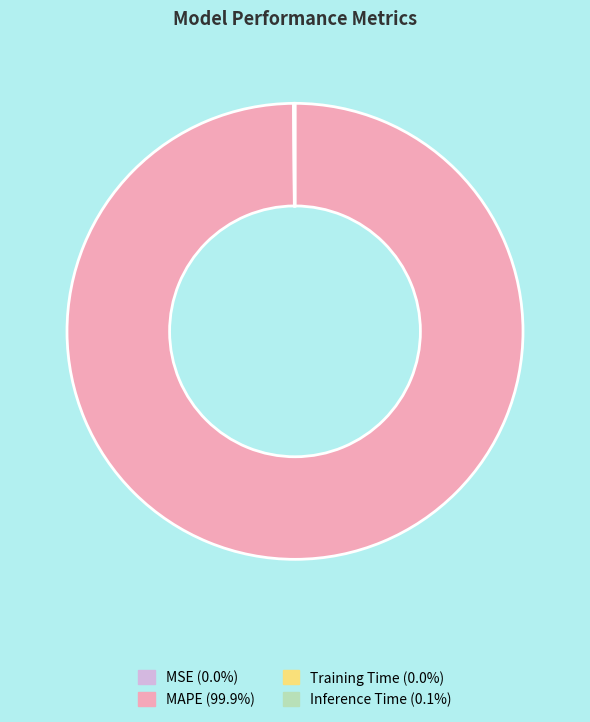

Which category has the biggest portion of the pie?

MAPE